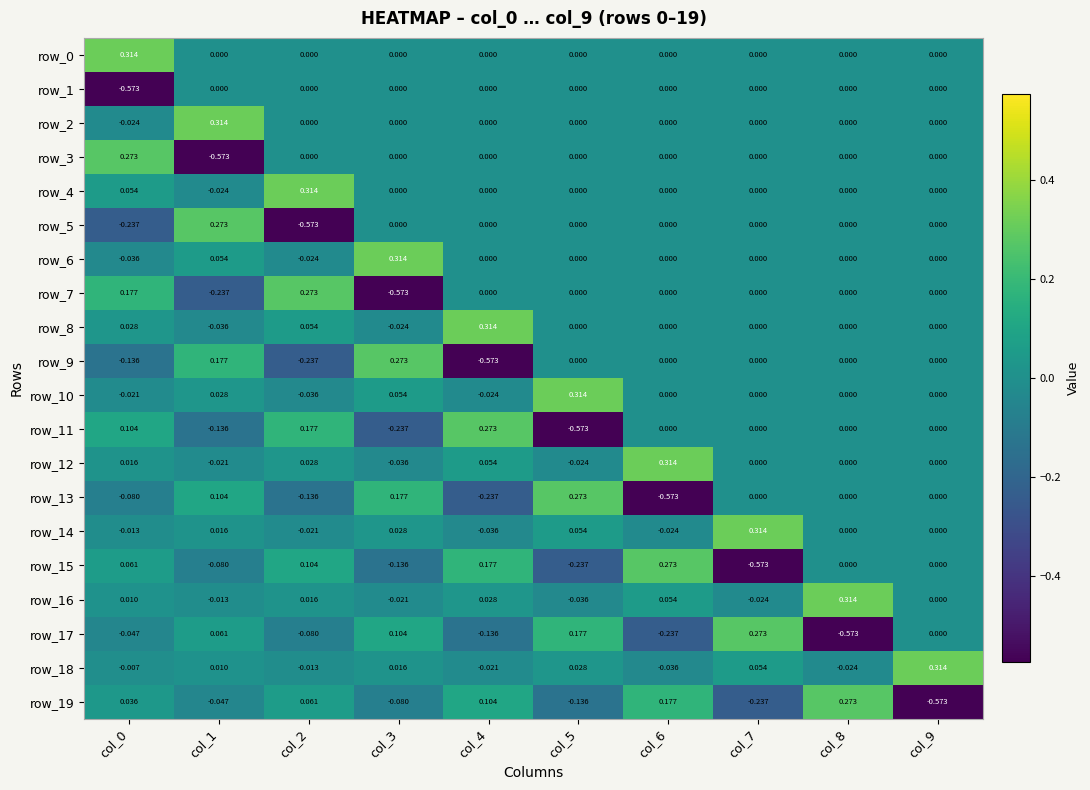

Is the value of row_15 at col_3 greater than the value of row_14 at col_3?

No